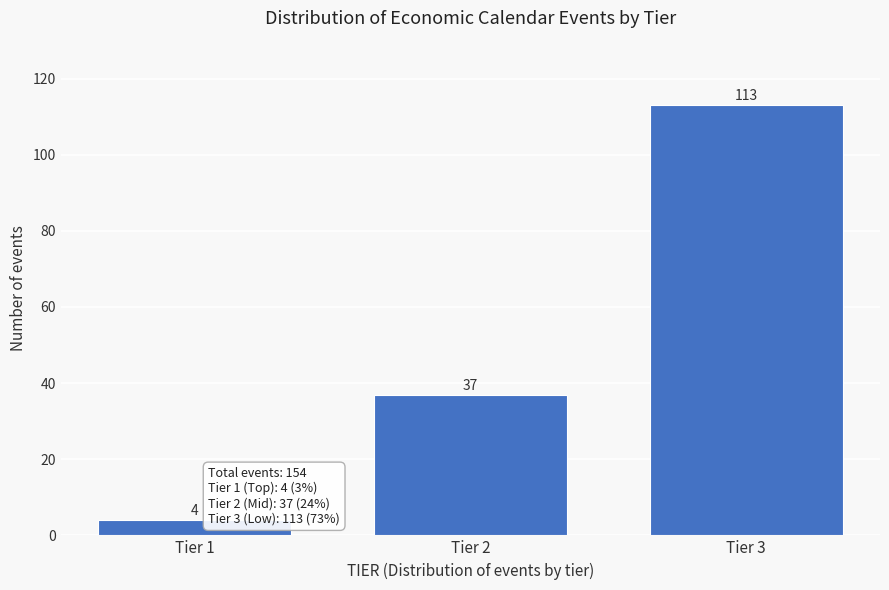

Reading left to right, what are all the values shown in this chart?

Tier 1=4	Tier 2=37	Tier 3=113